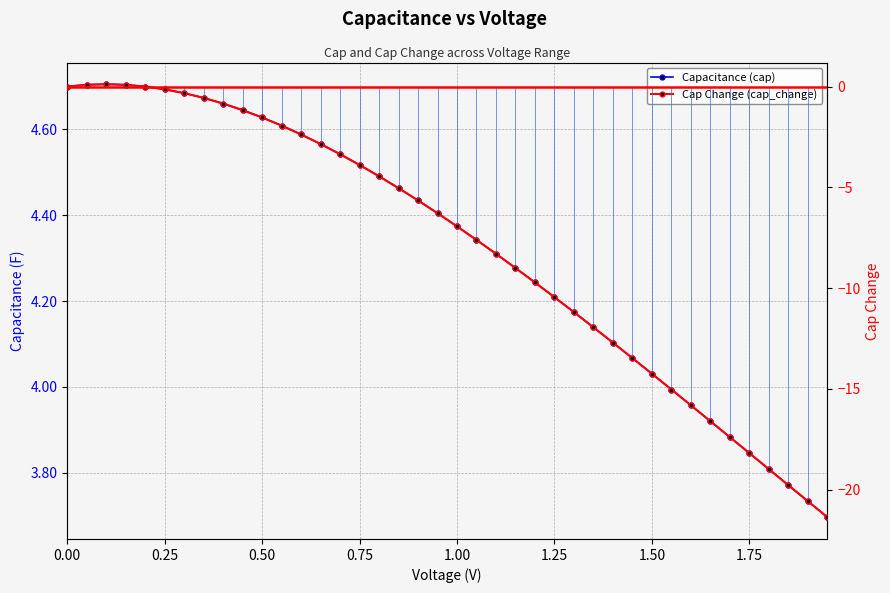

How many data points does each series have?

40